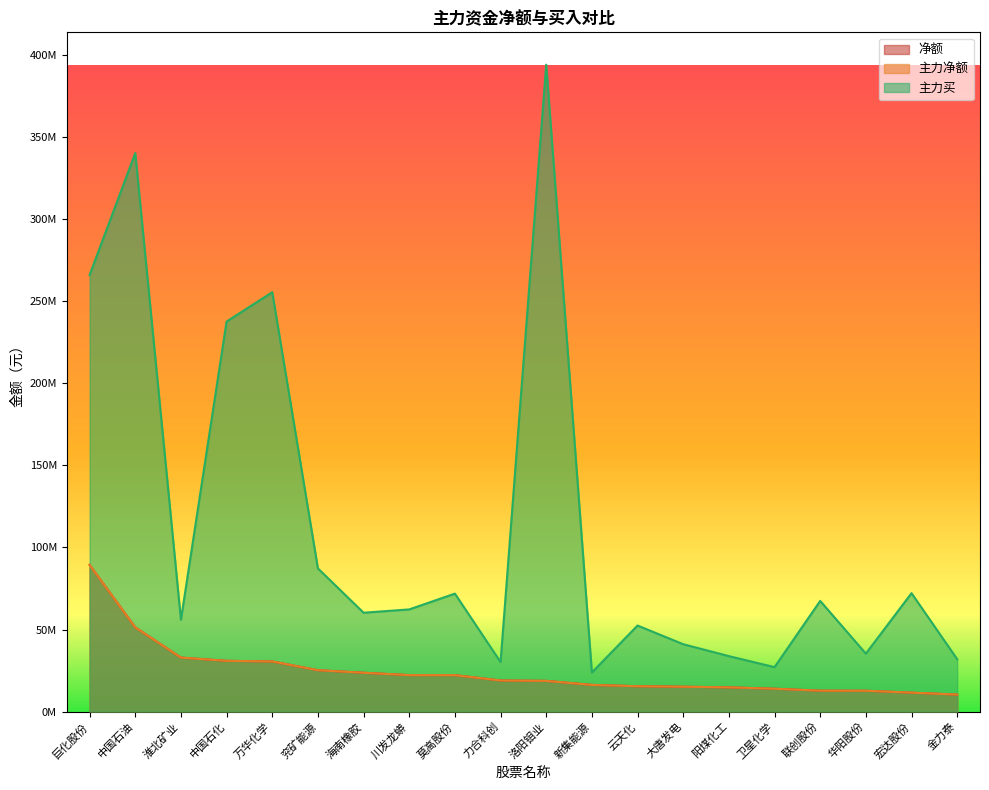

What is the total value across all series at 洛阳钼业?

431527645